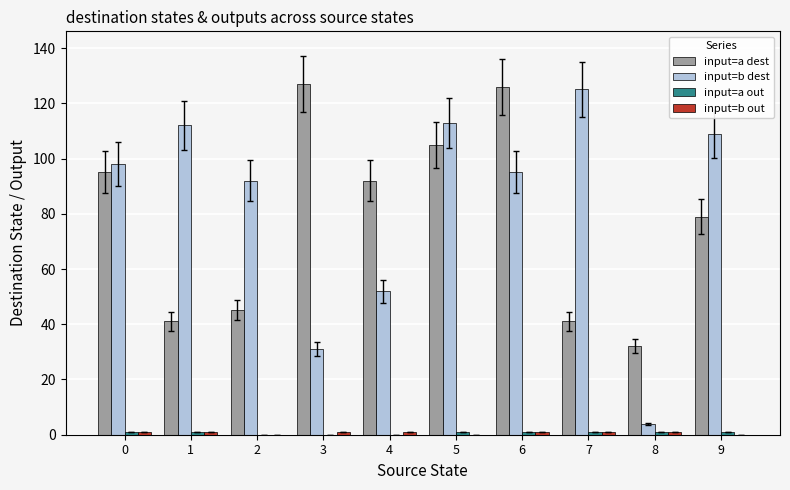

What is the average value of the input=b dest series?

83